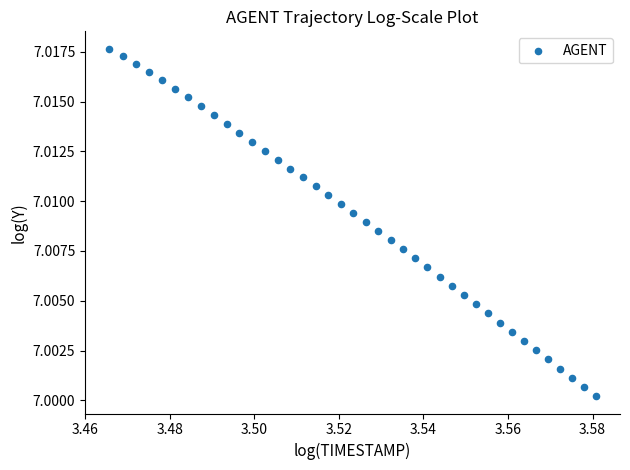

Count the number of points in this scatter plot.

40